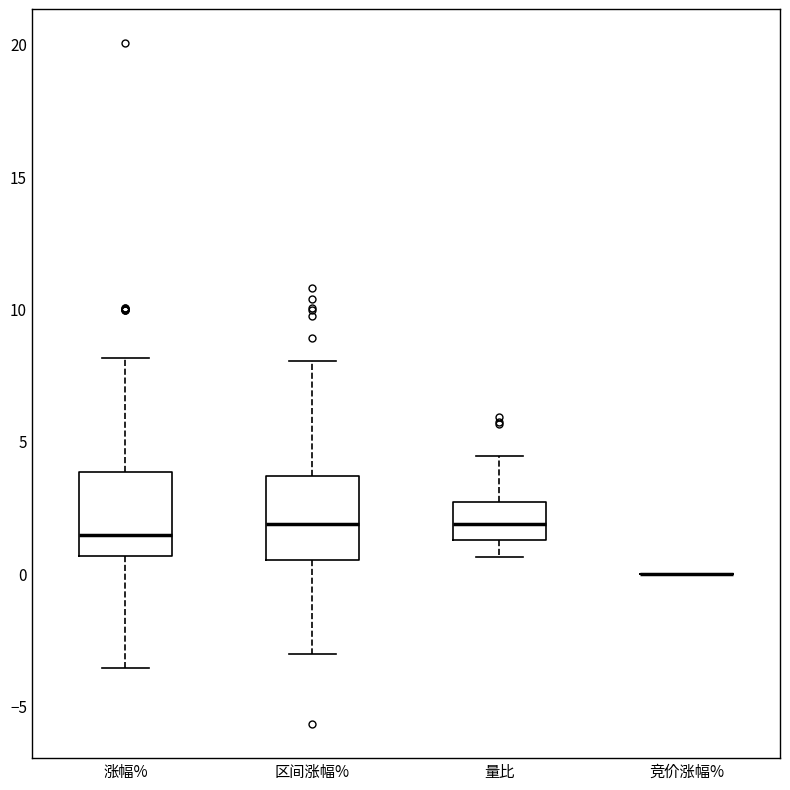

Where does the lower whisker of the box for 量比 end on the y-axis? The values are not printed on the chart, so give them approximately, as read against the axis.

0.5